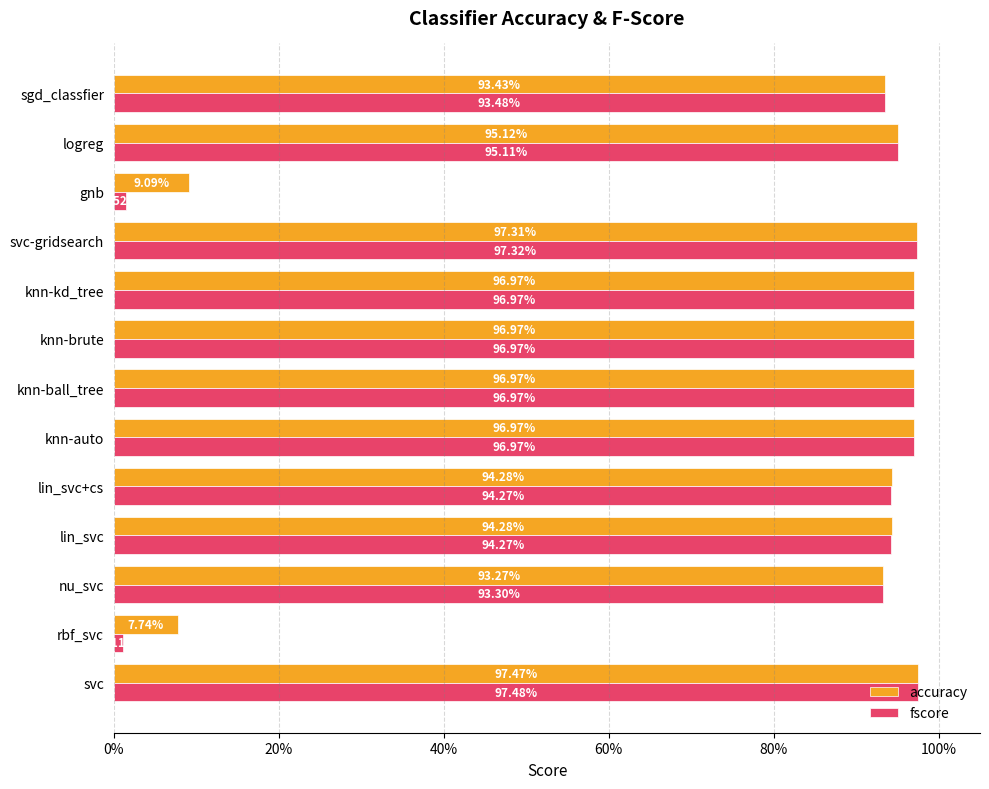

What are all the series names shown in the legend?

accuracy, fscore